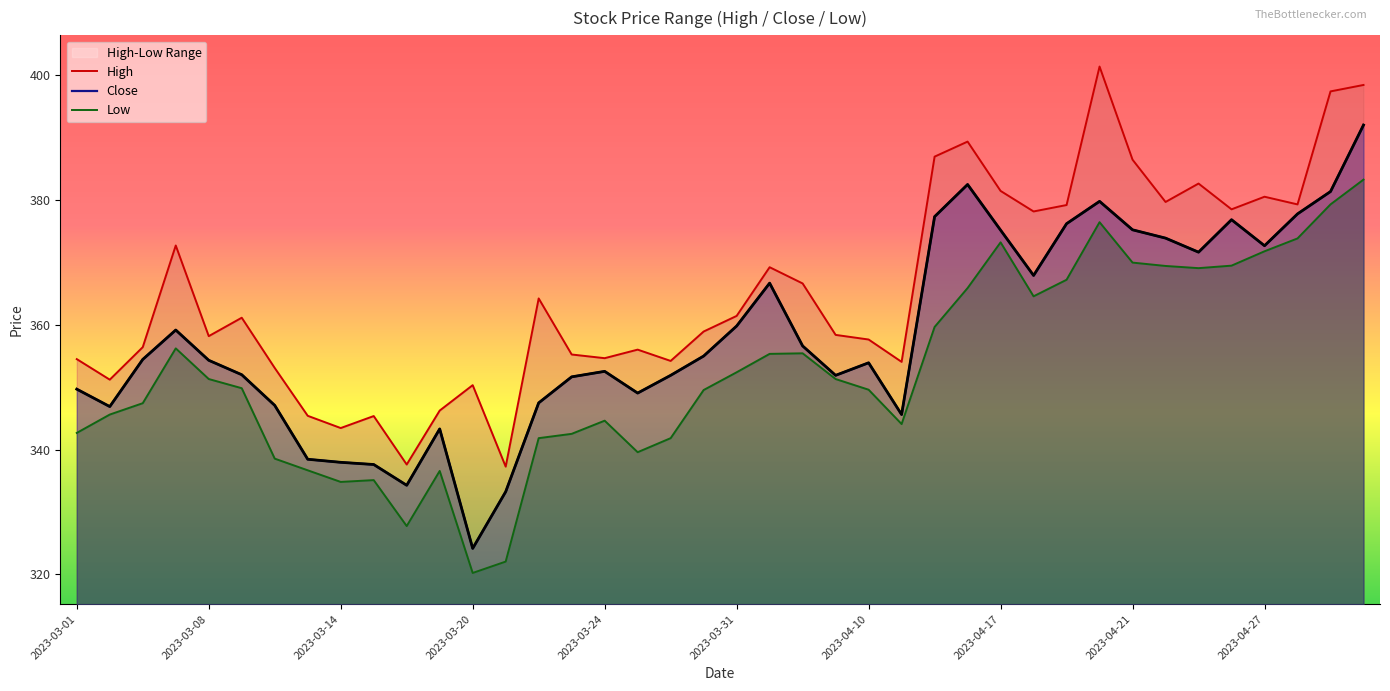

How many data points does each series have?

40